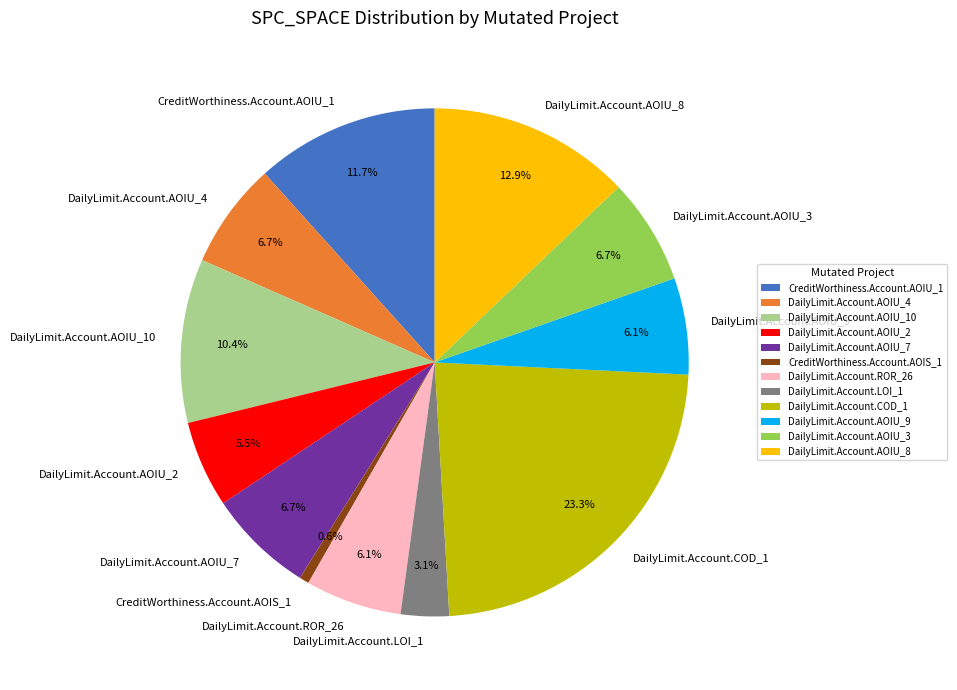

What is the ratio of the value at CreditWorthiness.Account.AOIU_1 to the value at DailyLimit.Account.ROR_26?

1.9